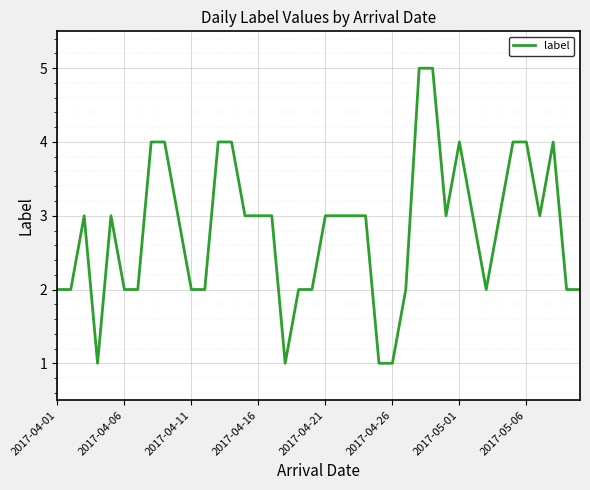

How many categories are shown in the chart?

40